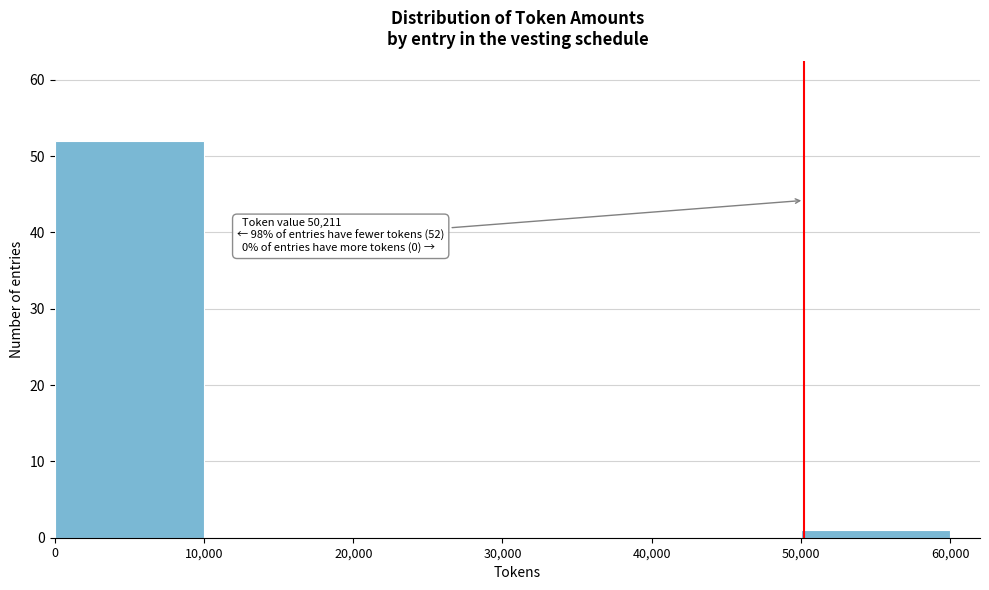

Over which range of the x-axis is the bar tallest?

0 to 10,000